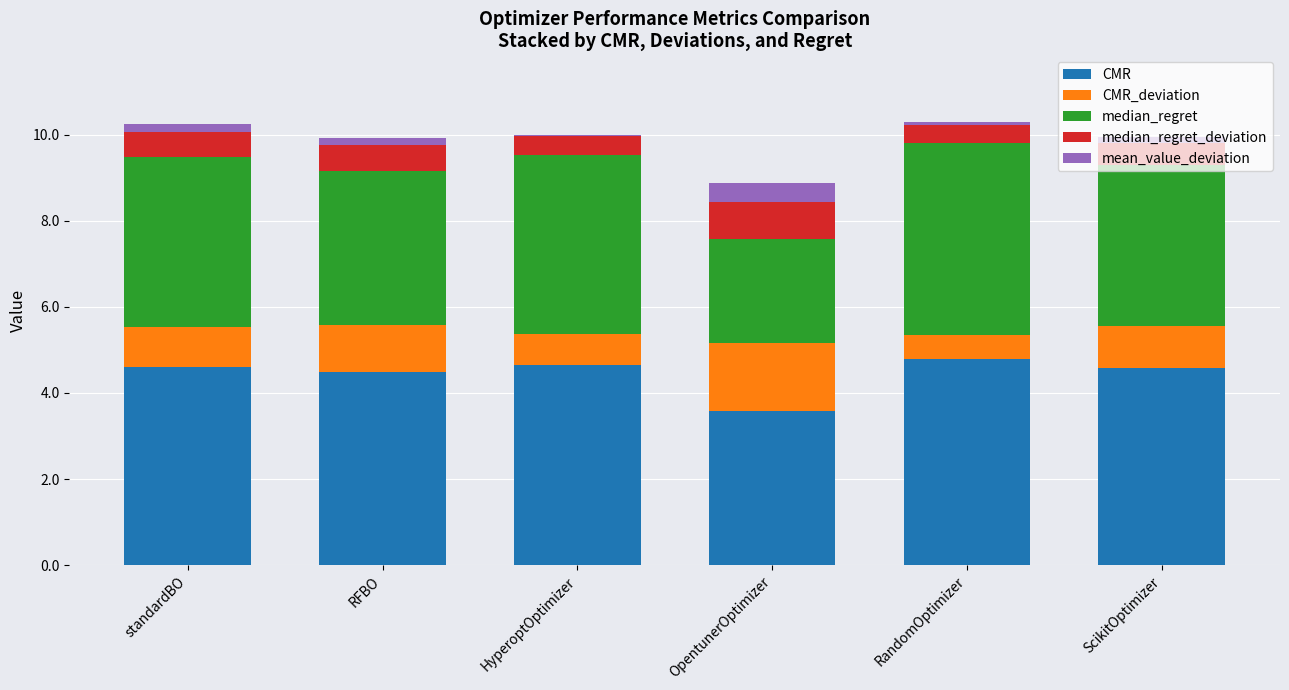

The CMR series shows 3.0 at RandomOptimizer. True or false?

False